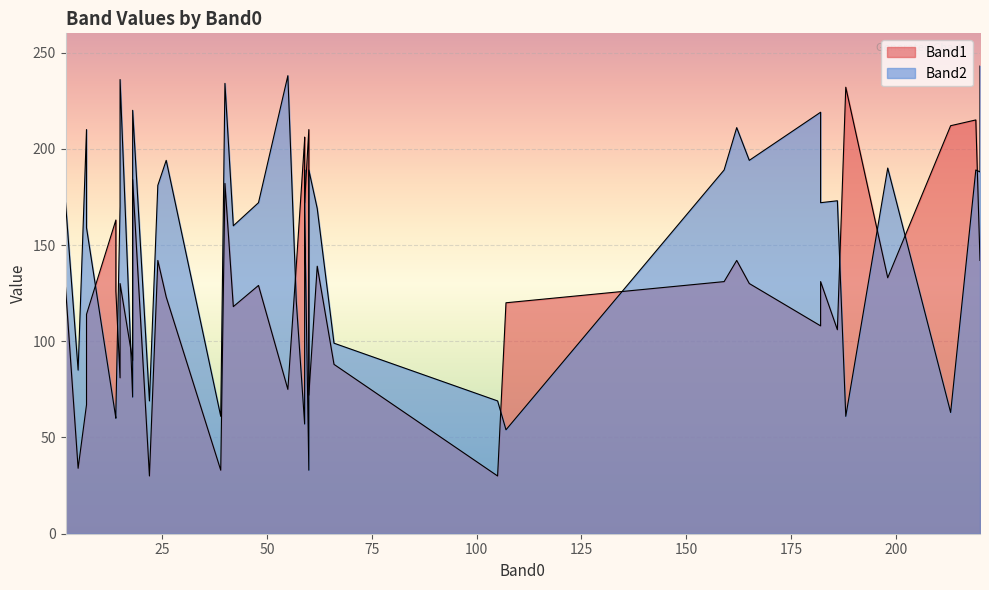

What is the minimum value shown in the chart?

30